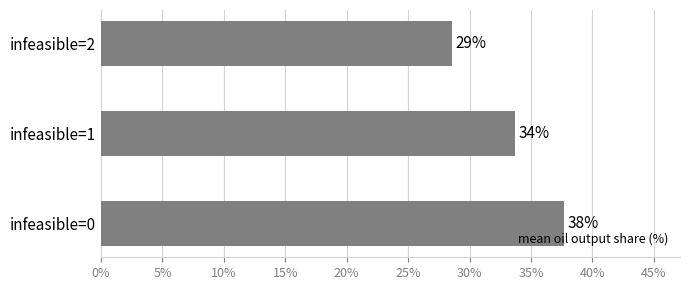

Does the chart contain any negative values?

No